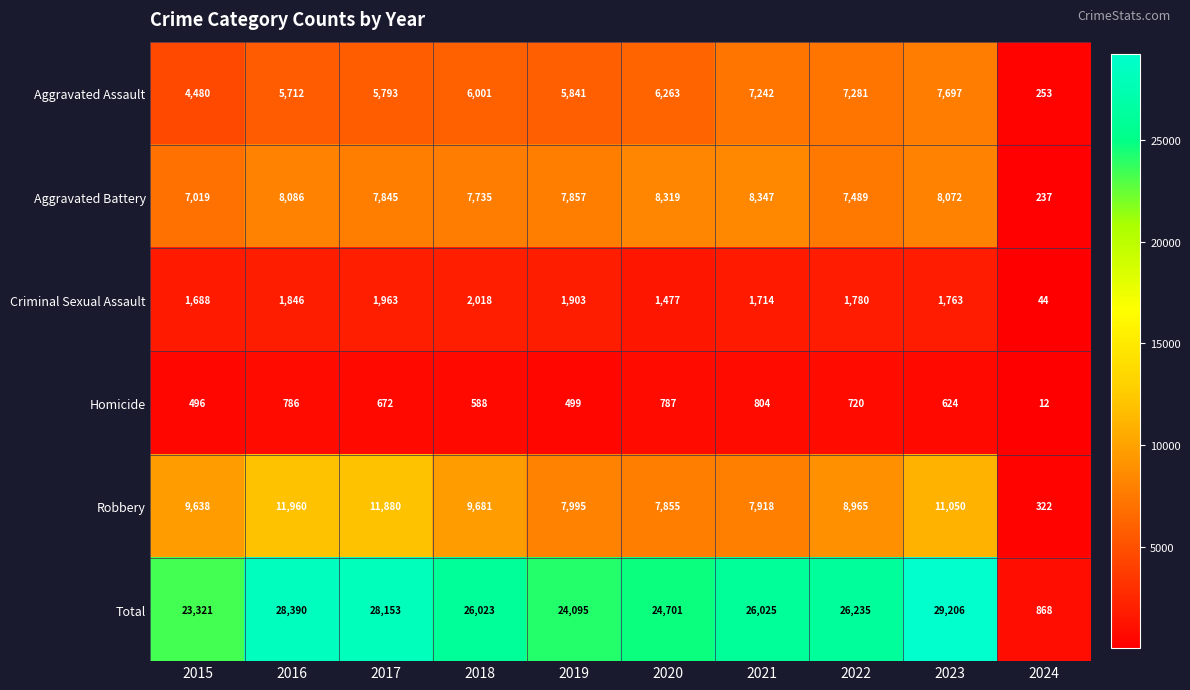

Which label corresponds to the smallest value in the chart?

2024